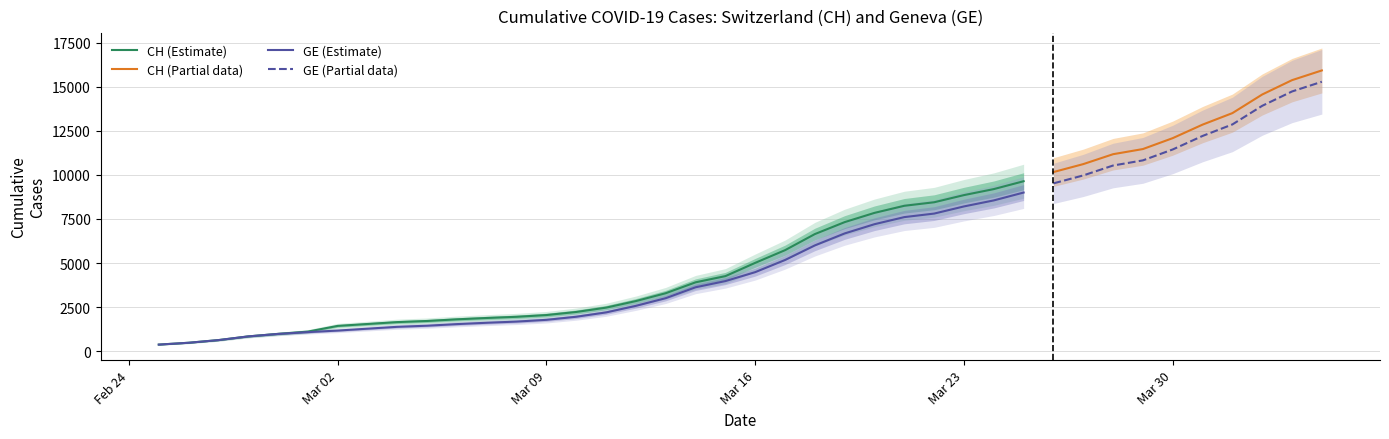

What is the difference between the CH values at 2020-03-25 and 2020-03-31?

3210